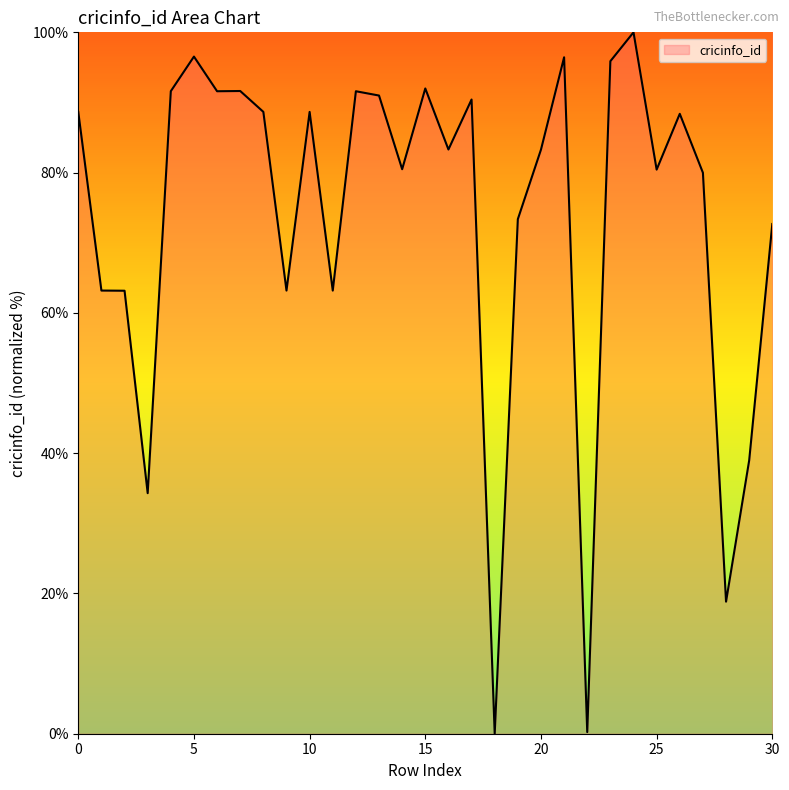

What is the difference between the maximum and minimum values?

100.0